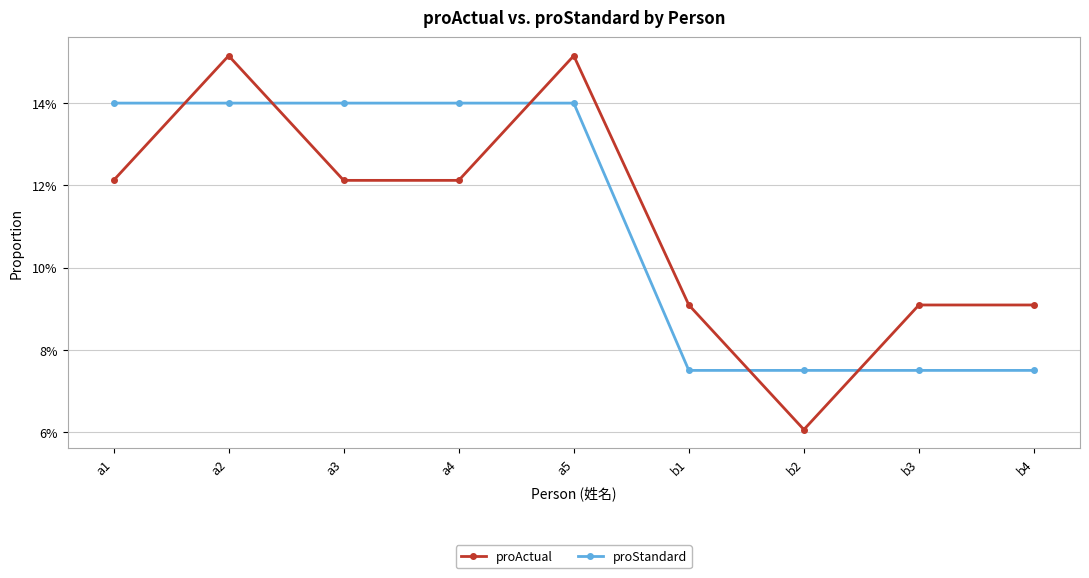

At how many categories does at least one series exceed 0?

9